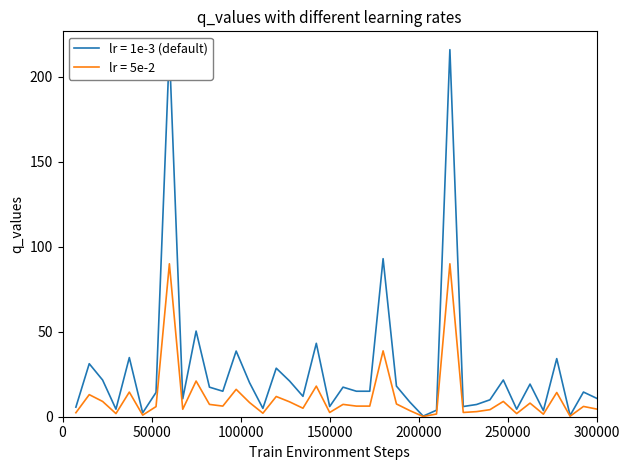

Is it true that the value at 35 is 34.1?

False